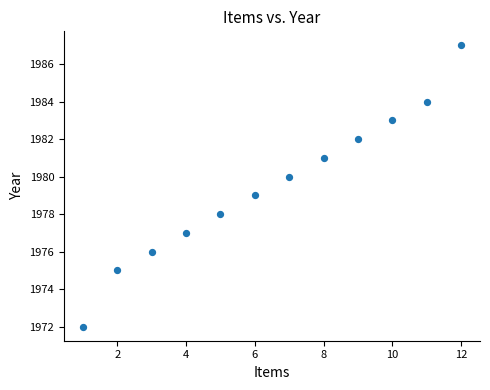

What is the range of Y values (max minus min)?

15